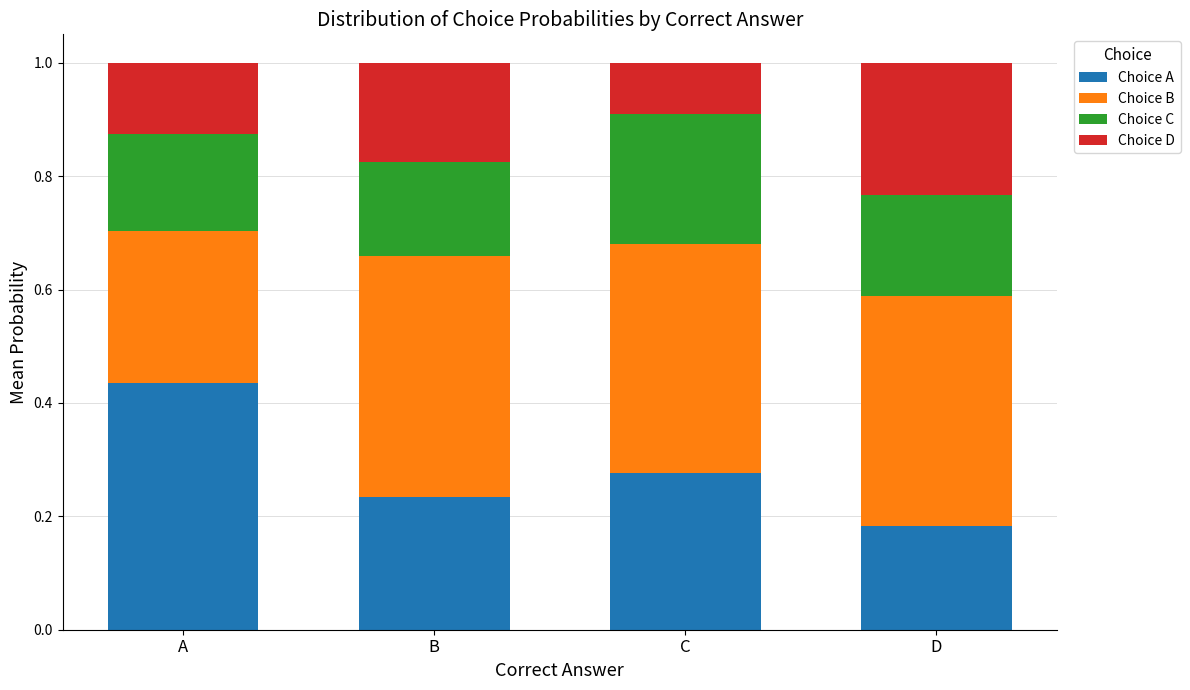

The Choice A series shows 0.2 at A. True or false?

False